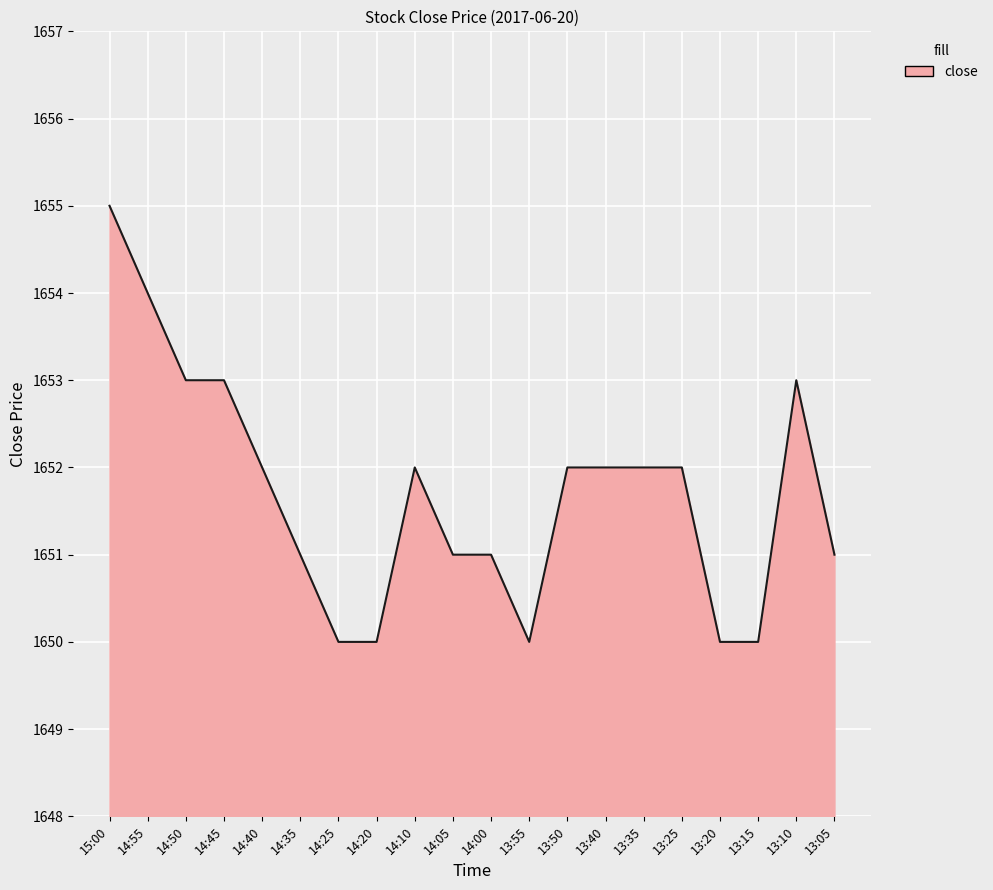

What is the greatest value displayed?

1655